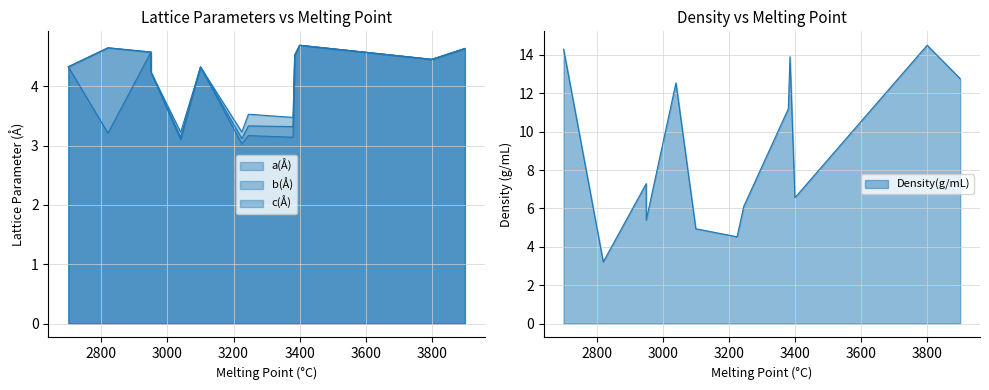

What are all the series names shown in the legend?

a(Å), b(Å), c(Å), Density(g/mL)